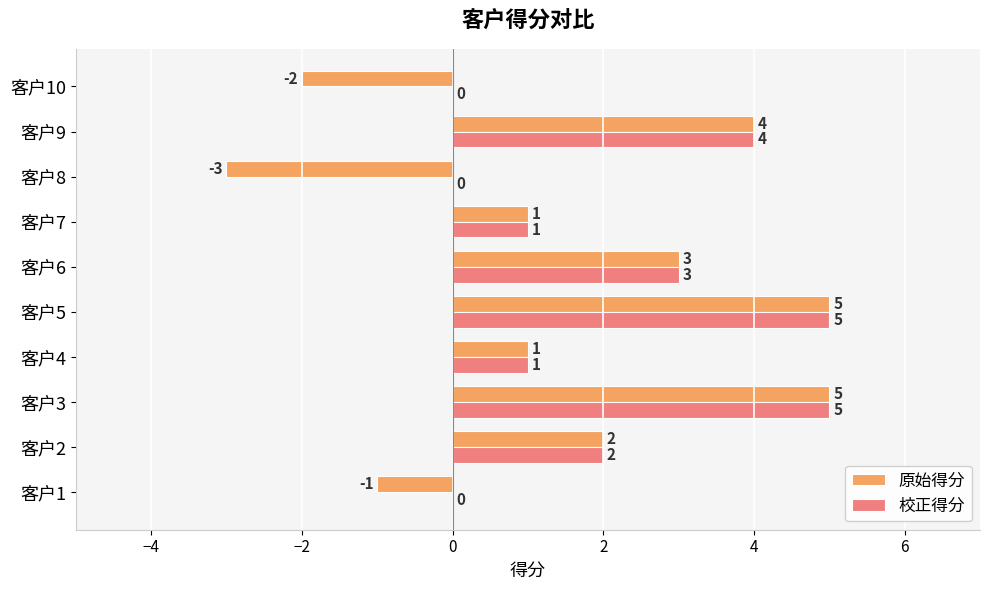

Between 客户7 and 客户8, which series saw the biggest shift?

原始得分